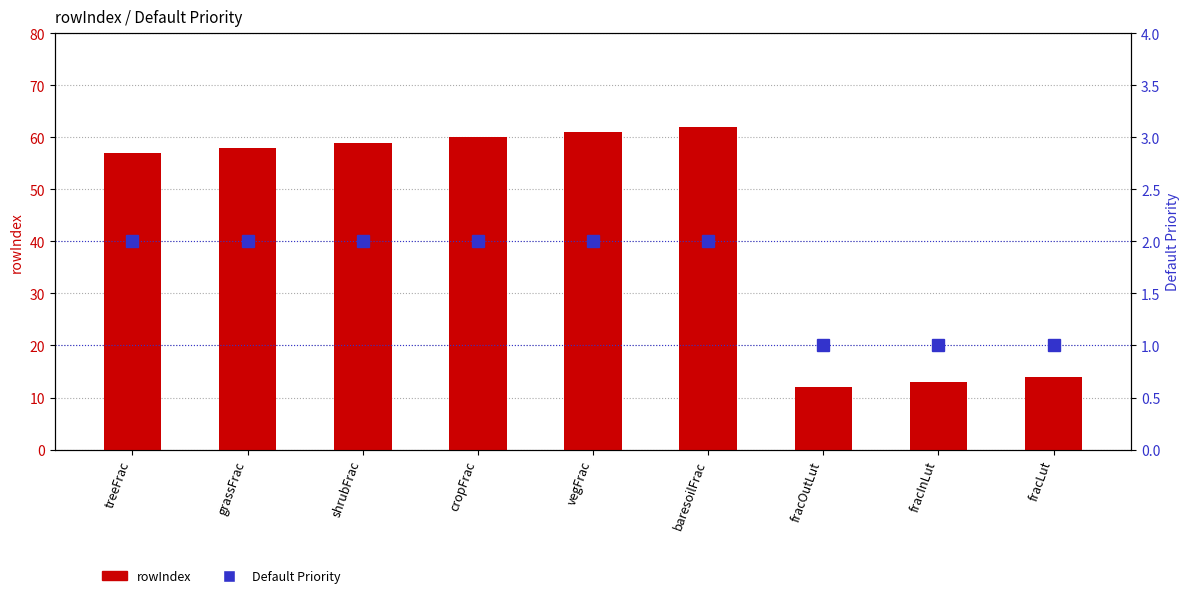

Which series has the largest total across all categories?

rowIndex